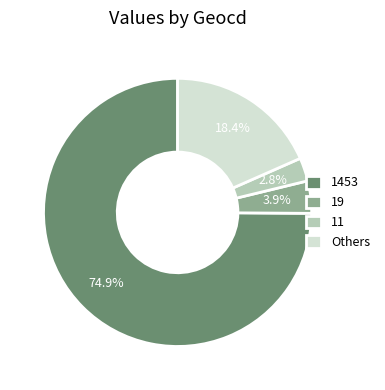

To the nearest percent, what is the average slice percentage?

25%